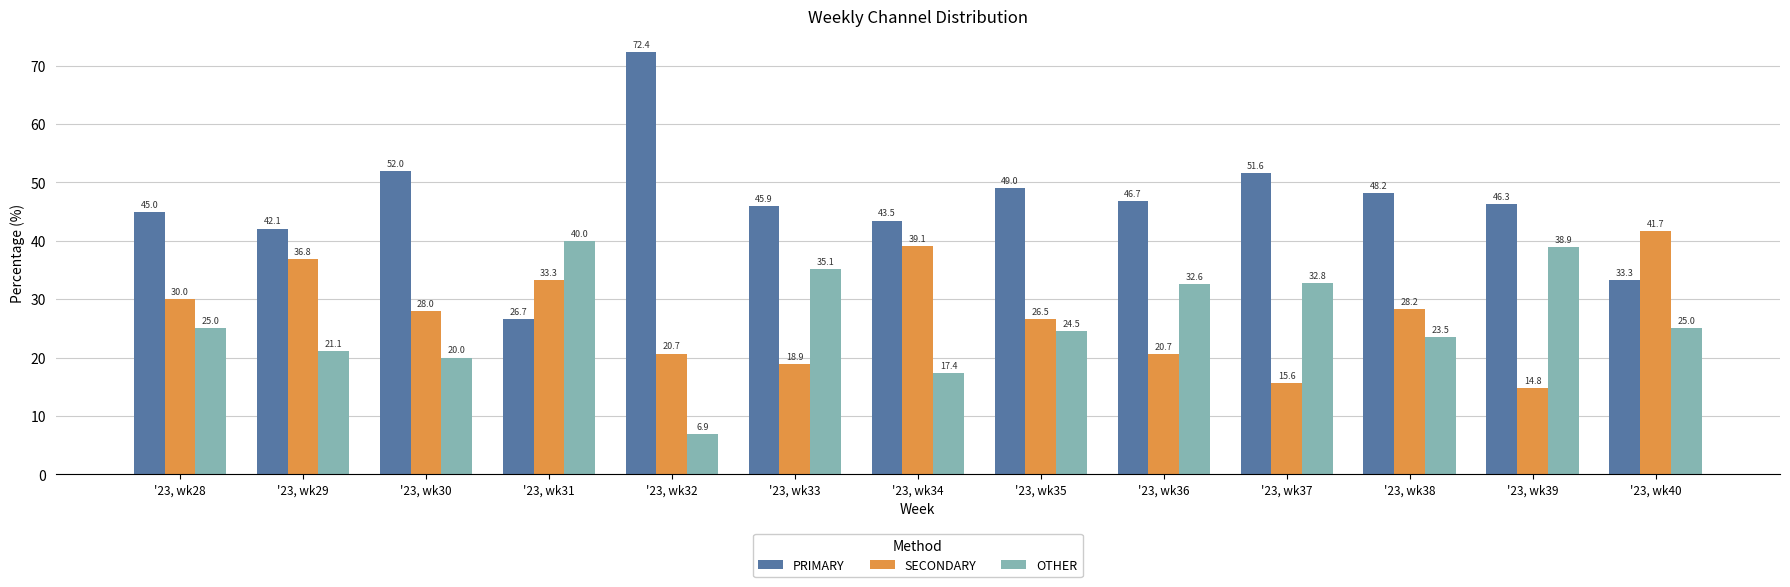

What is the difference between the highest and lowest values at '23, wk38?

24.7